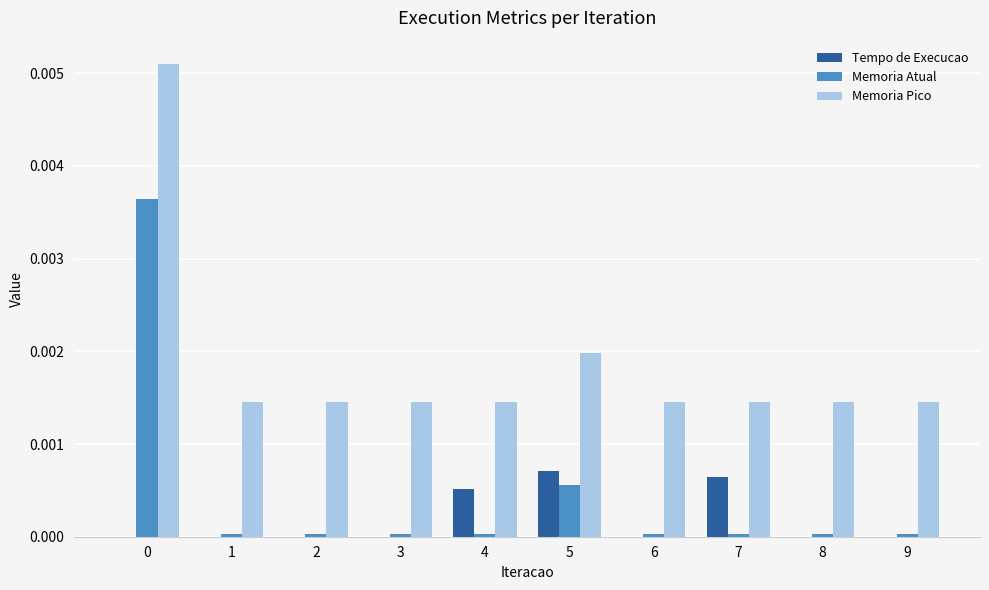

Which series changed the most between 2 and 4?

Tempo de Execucao